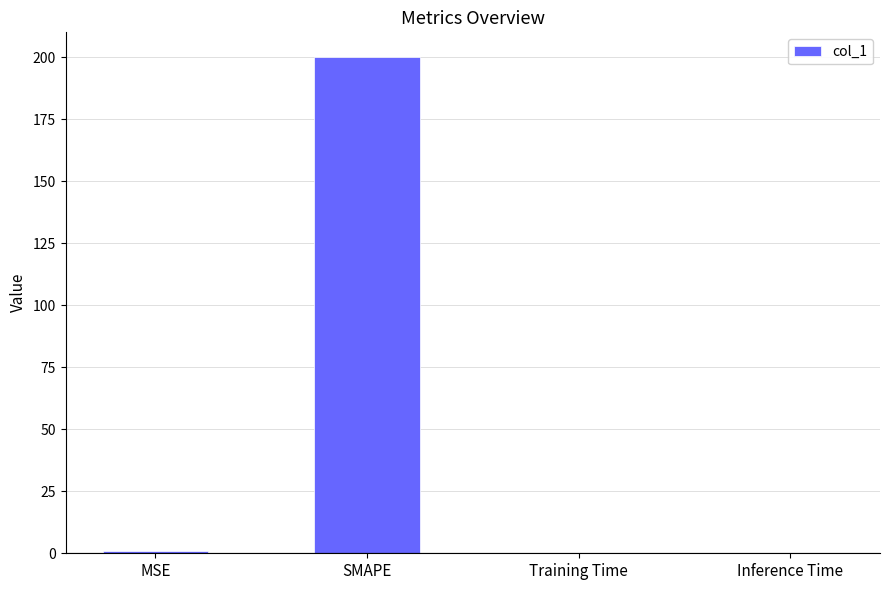

What is the change in value from SMAPE to Training Time?

-200.0